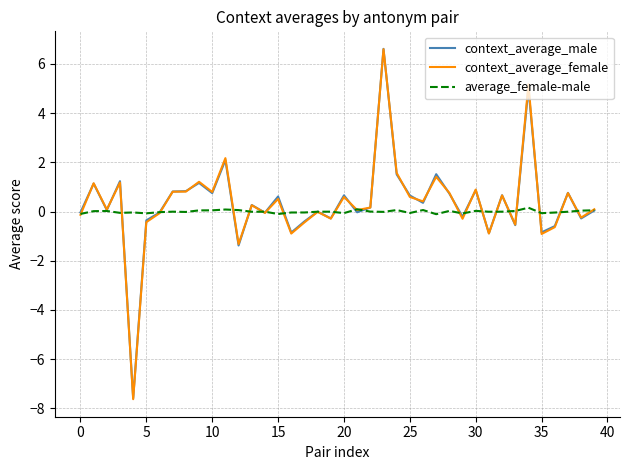

What is the lowest value of the context_average_female series?

-7.6